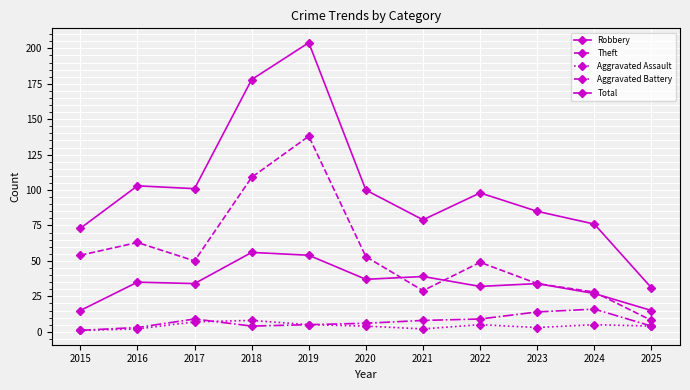

True or false: Theft and Robbery intersect in this chart.

True